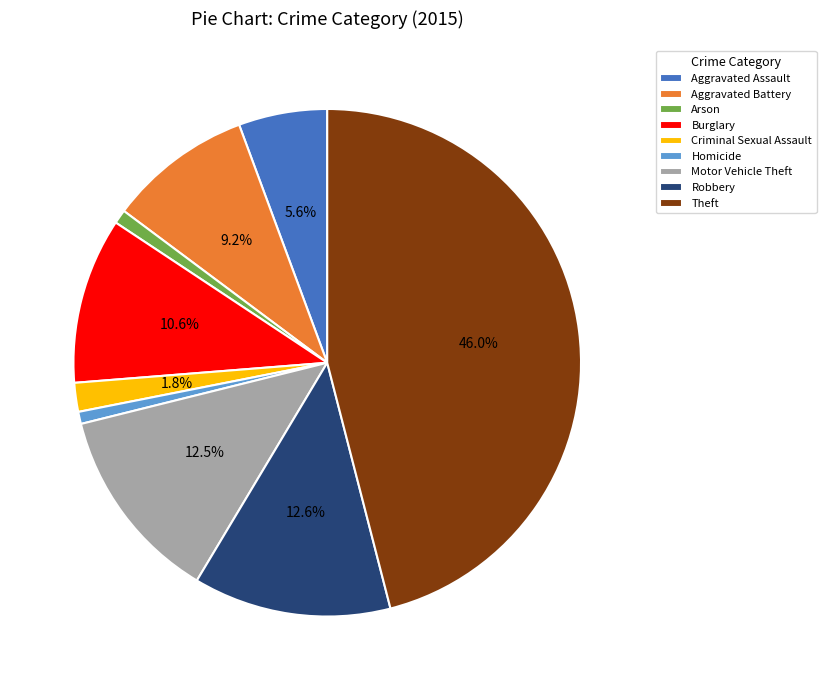

To the nearest percent, what portion does Aggravated Battery represent?

9%